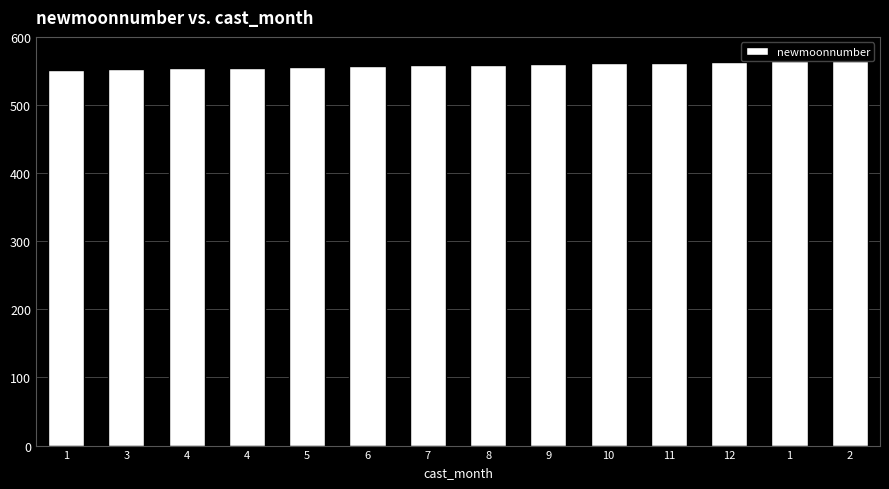

How many bars are there in total?

14